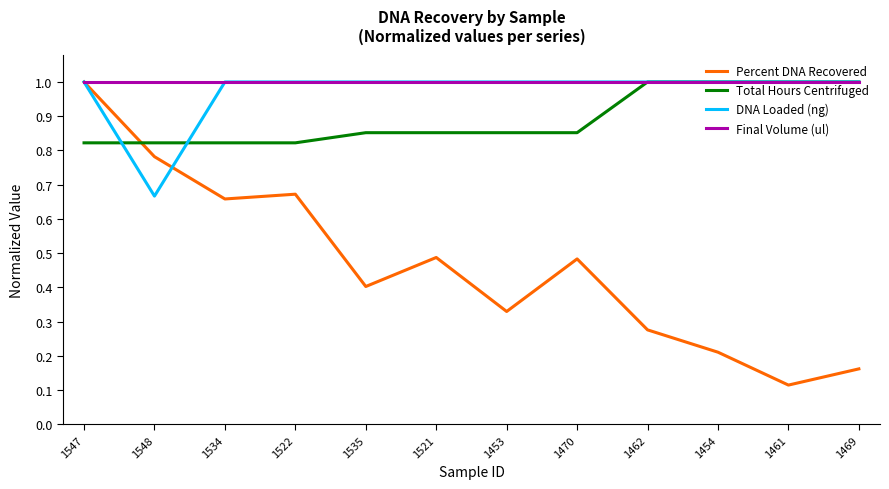

True or false: Percent DNA Recovered has a value of 0.2 at 1453.

False